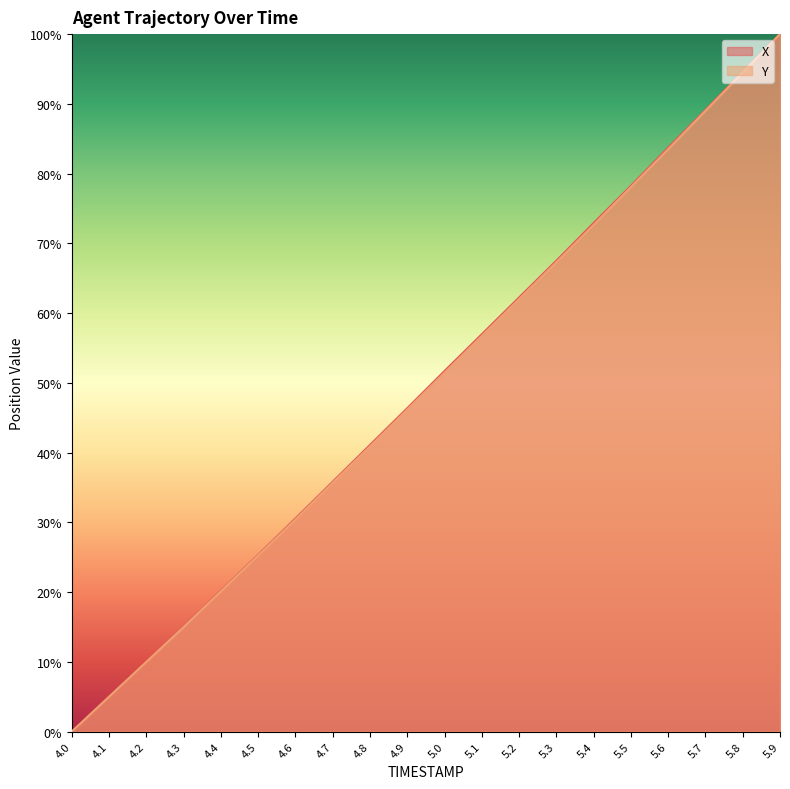

List the series in order of their peak value, lowest first.

X, Y